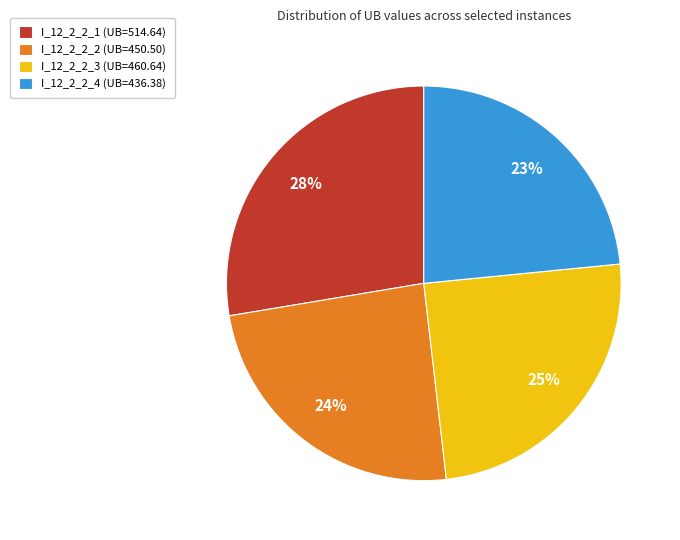

Between I_12_2_2_2 (UB=450.50) and I_12_2_2_4 (UB=436.38), which is larger?

I_12_2_2_2 (UB=450.50)